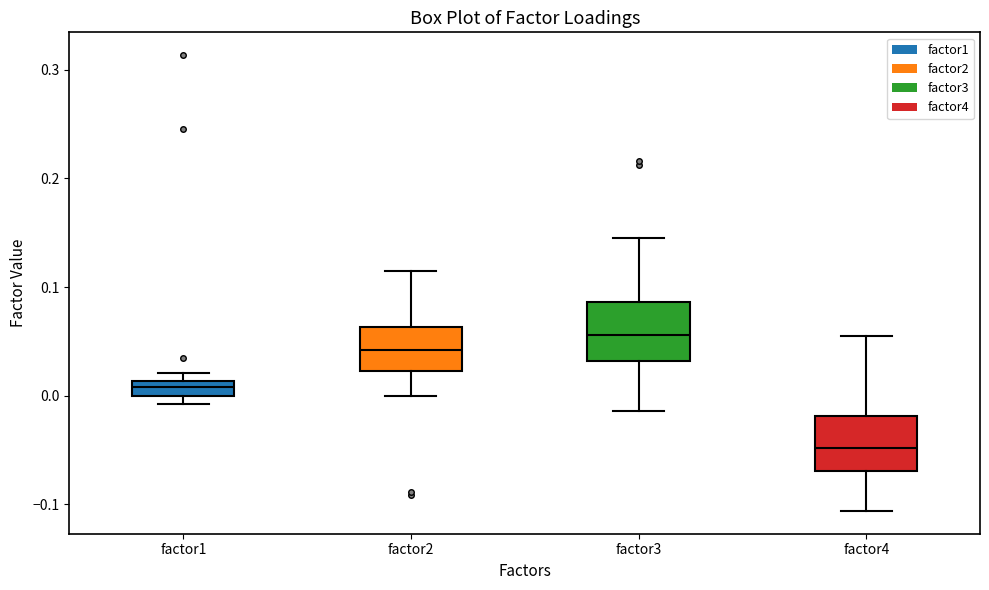

Which box has the lowest median line?

factor4